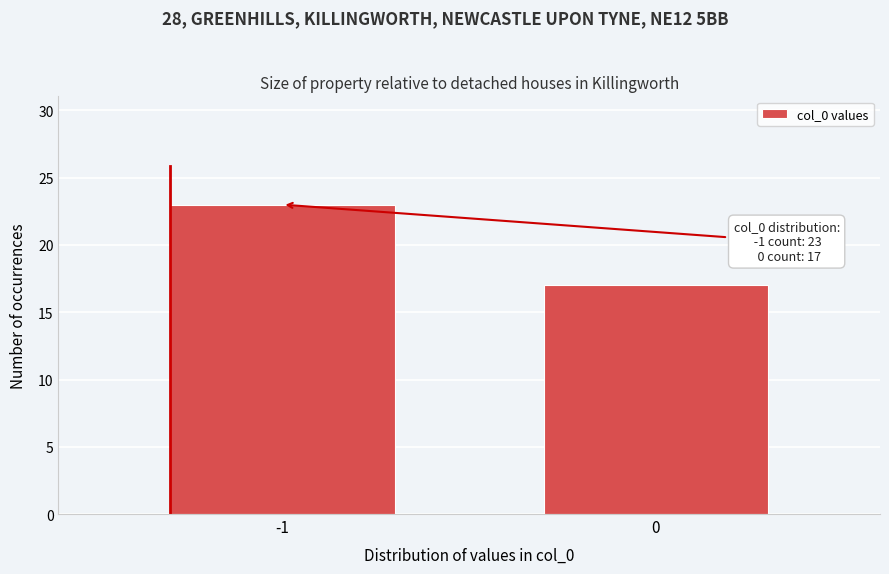

Reading right to left, what are all the values shown in this chart?

0=17	-1=23